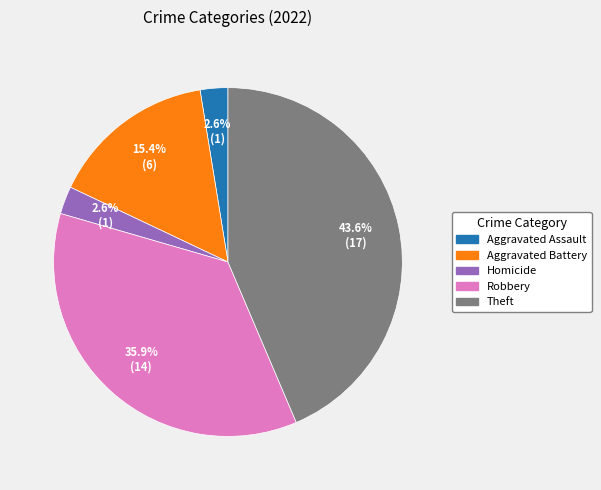

Count the number of slices in the pie.

5